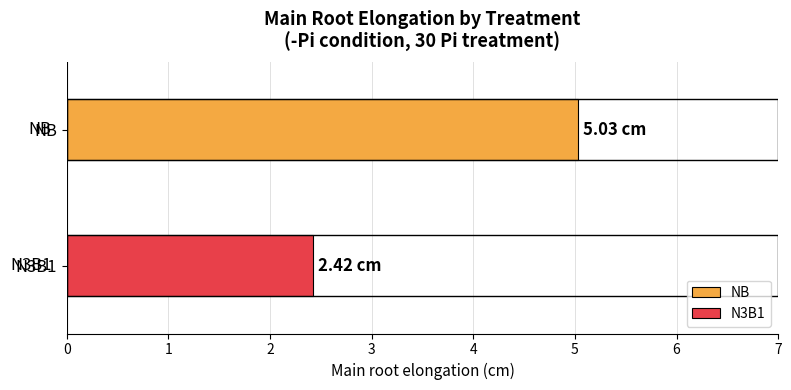

At which category does the chart reach its peak across all series?

NB